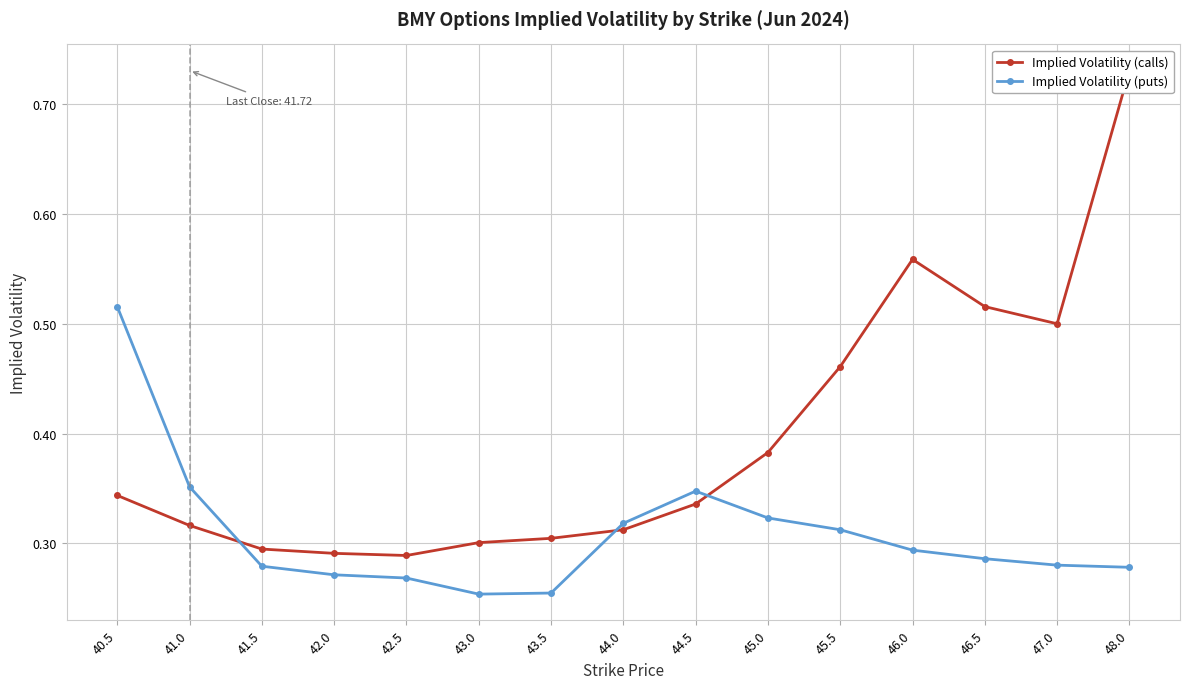

At which category is the sum across all series the highest?

48.0